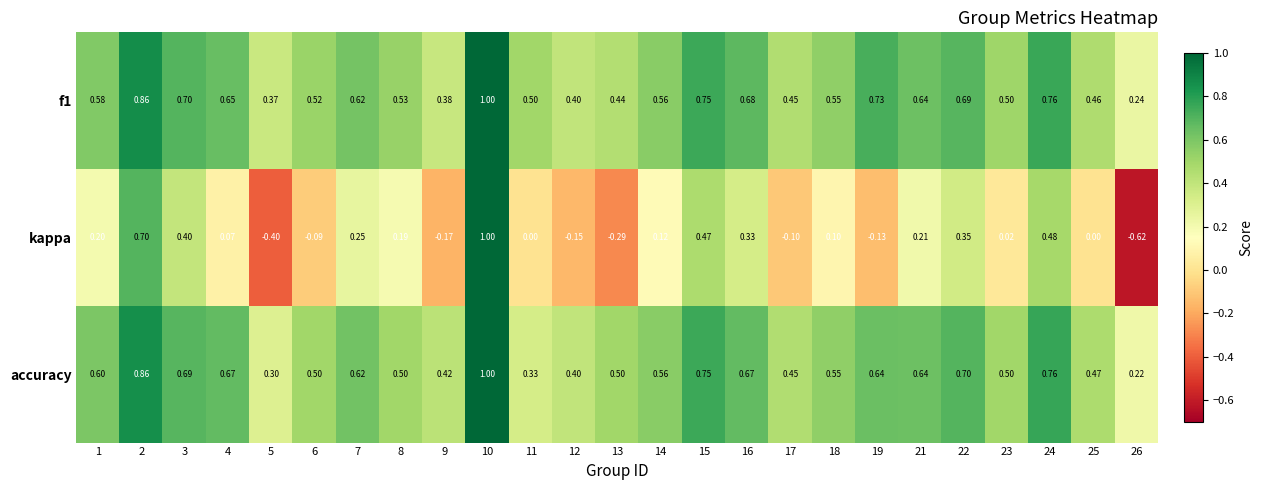

Which series has the largest range (max minus min)?

kappa